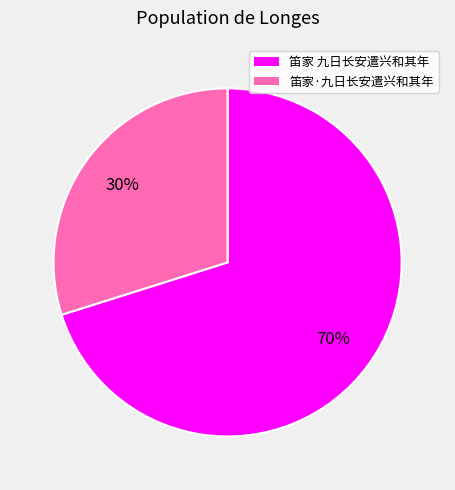

To the nearest percent, what is the difference between the largest and smallest slice percentages?

40%